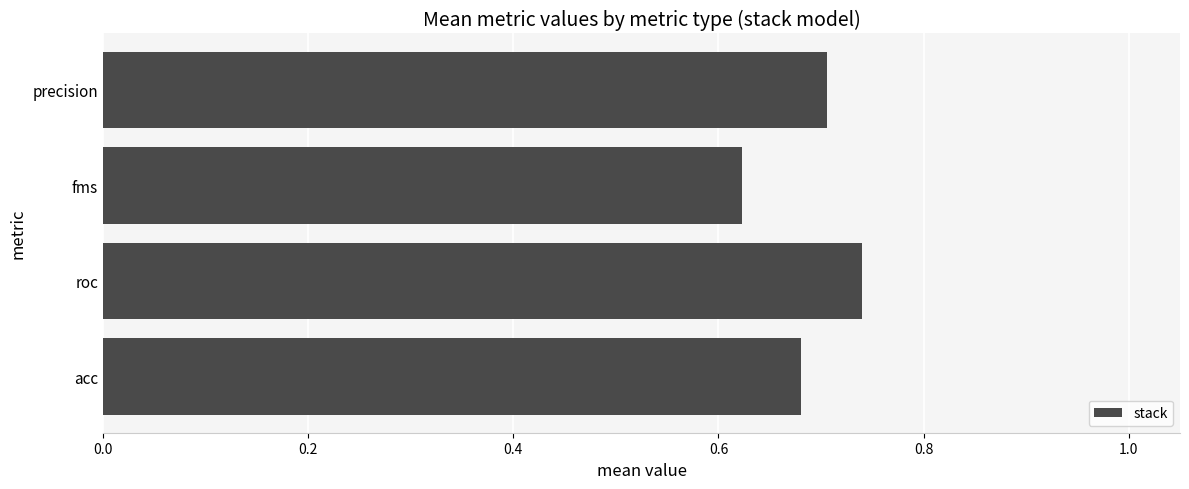

How many bars are there in total?

4